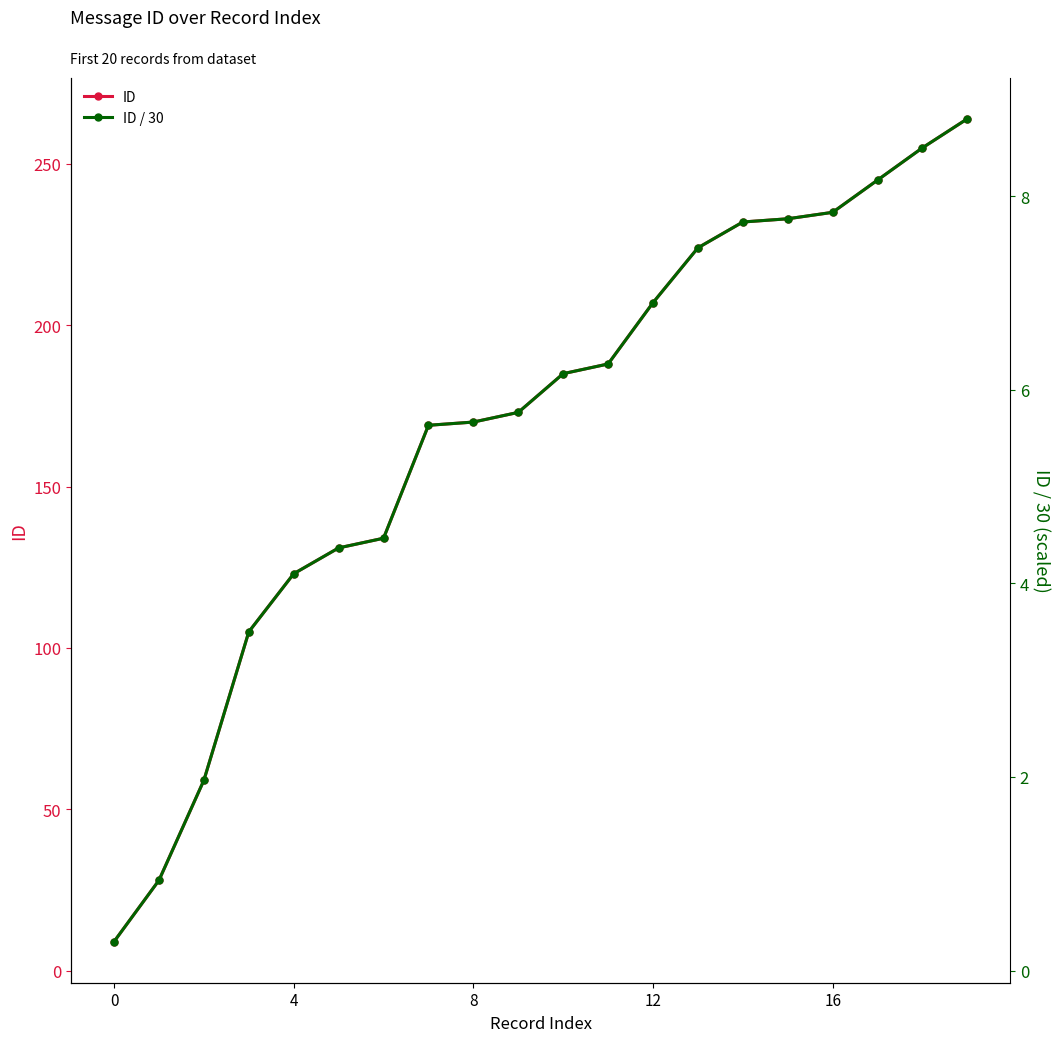

Which has a higher value, 4 or 19?

19